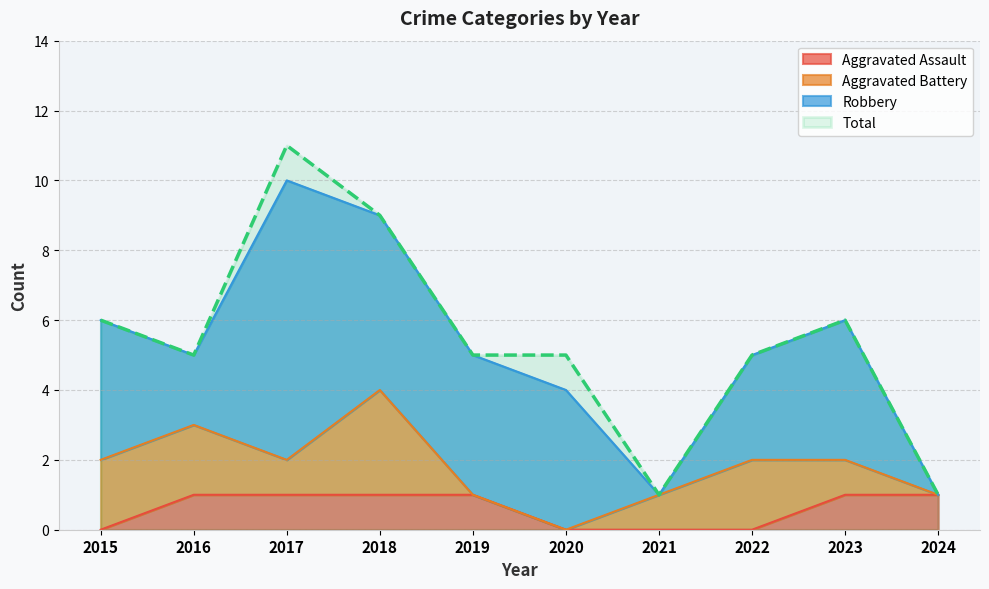

True or false: Aggravated Assault and Total intersect in this chart.

False